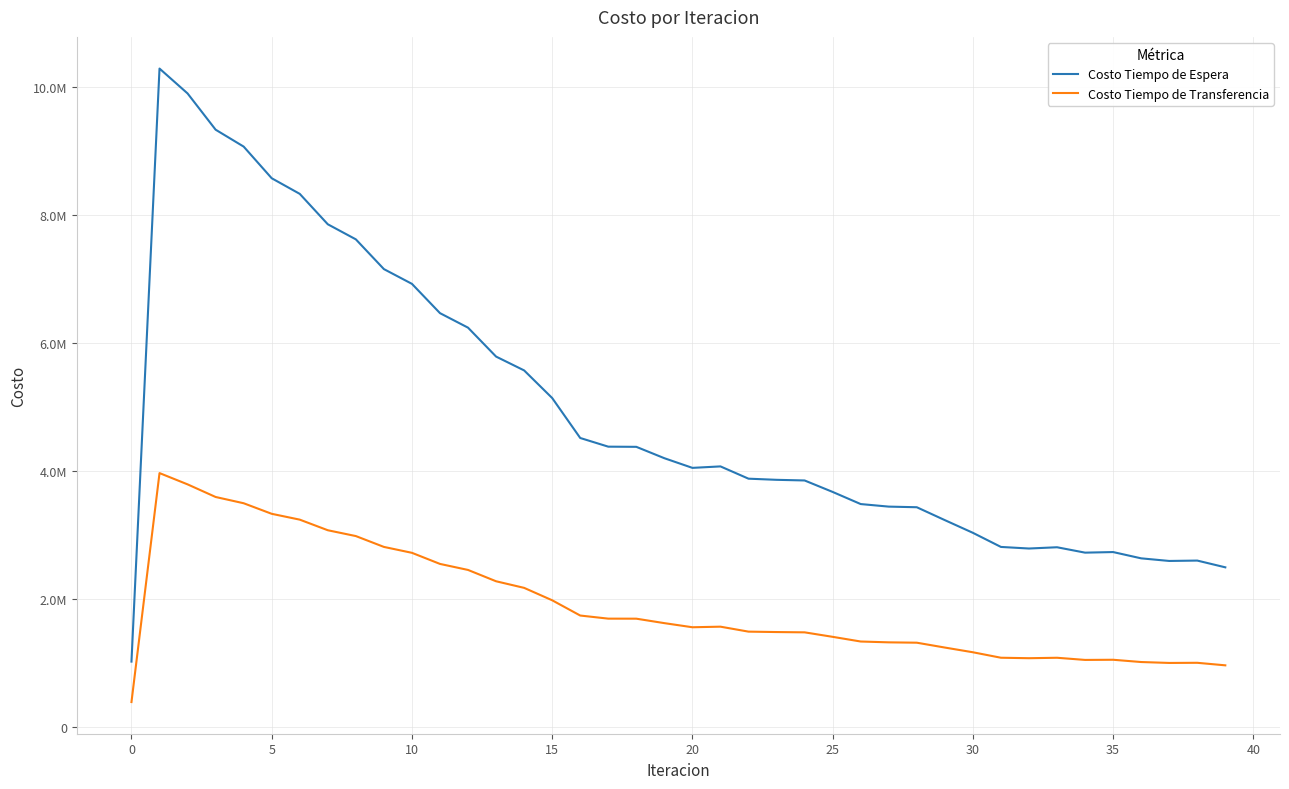

Does the chart have visible grid lines?

Yes